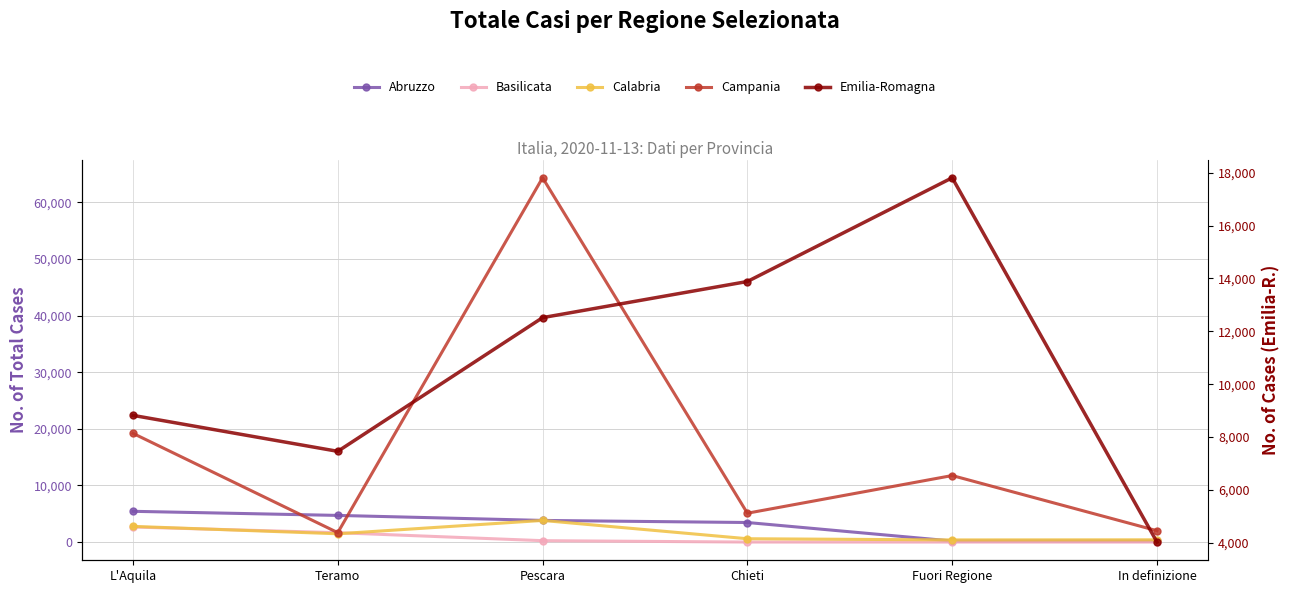

What is the maximum value for Basilicata?

2657